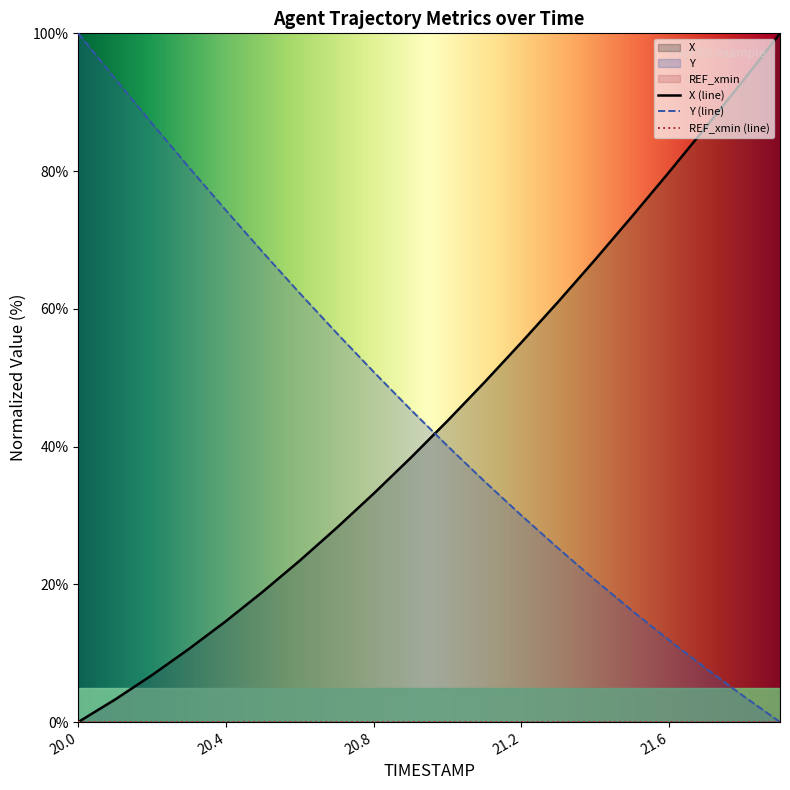

Reading right to left, list all the values displayed in this chart.

X: 100.0	93.1	86.4	79.9	73.5	67.2	61.1	55.1	49.3	43.7	38.4	33.2	28.2	23.4	18.9	14.7	10.6	6.8	3.3	0.0
Y: 0.0	3.8	7.8	11.9	16.1	20.6	25.2	30.0	34.9	40.1	45.4	50.8	56.5	62.2	68.2	74.3	80.5	86.9	93.4	100.0